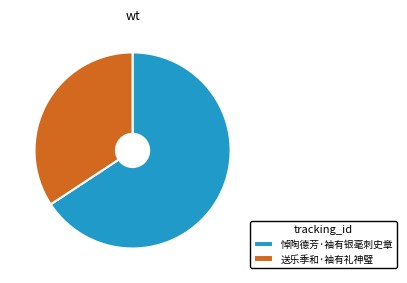

Rank the categories by value from lowest to highest.

送乐季和·袖有礼神璧, 悼陶德芳·袖有银毫刺史章